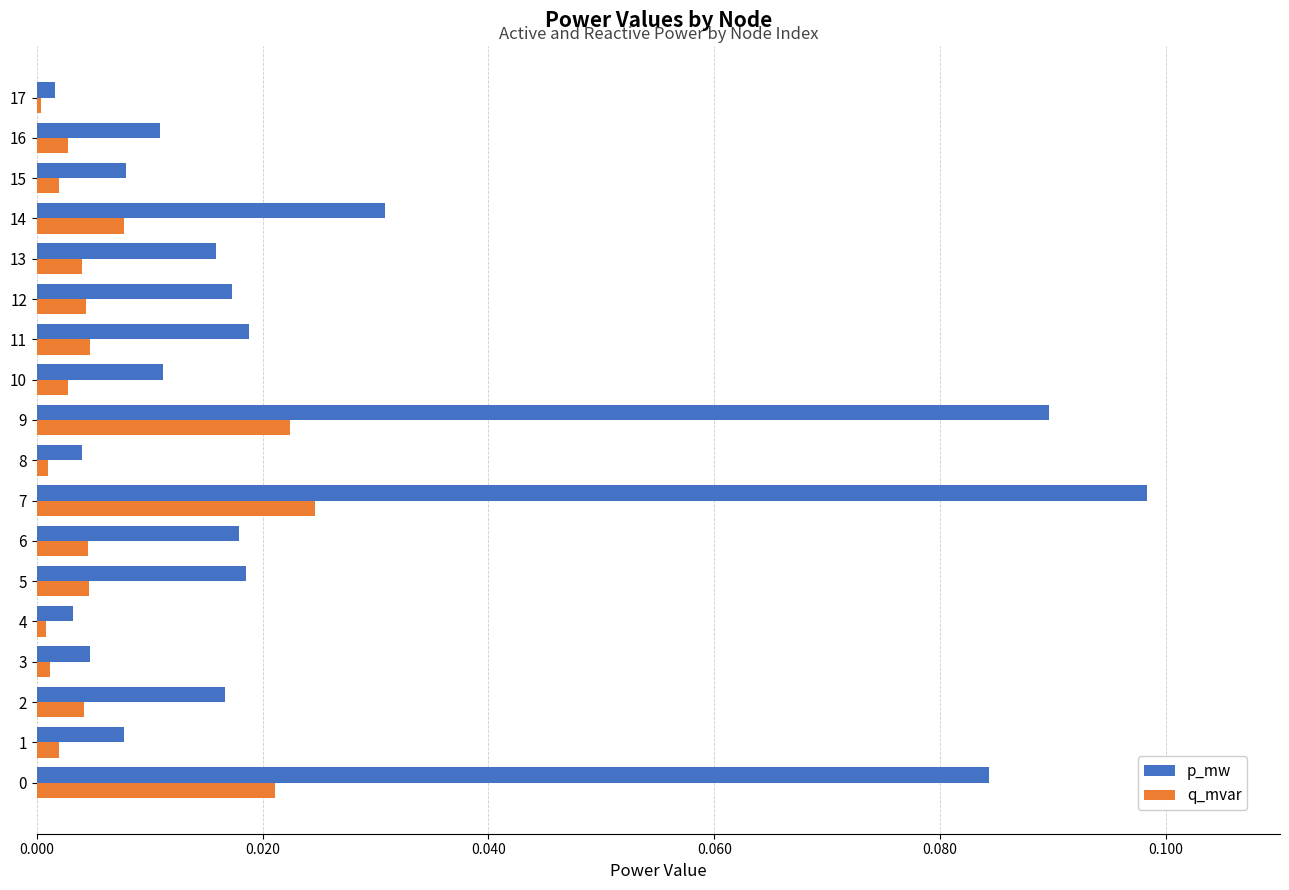

List the series in order of their overall mean, lowest first.

q_mvar, p_mw